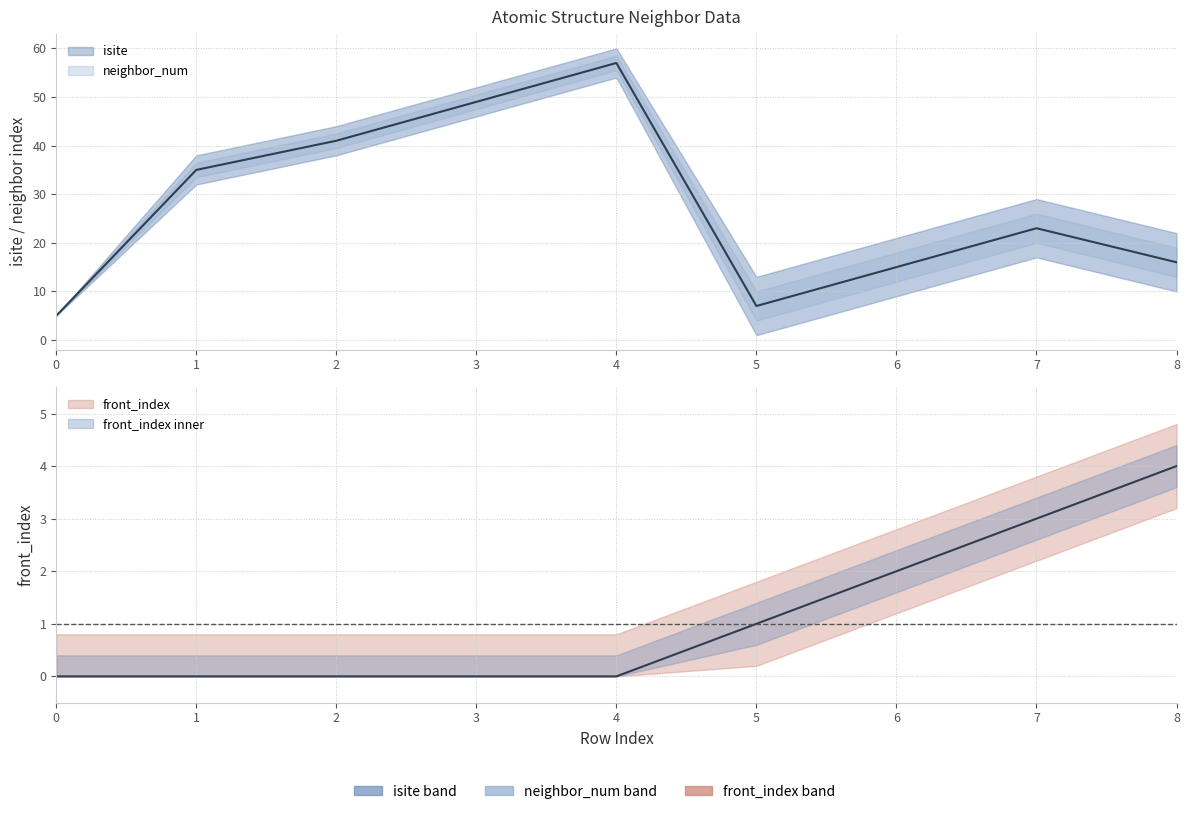

At which category does isite reach its first local peak?

4